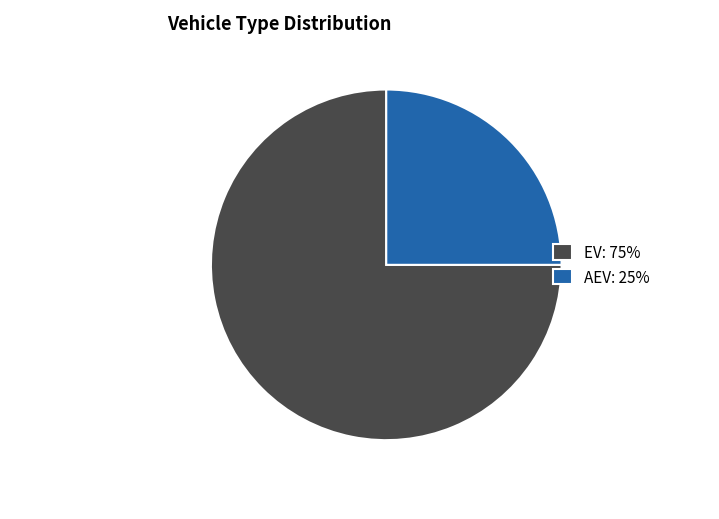

Do EV and AEV together represent more than half of the pie?

Yes